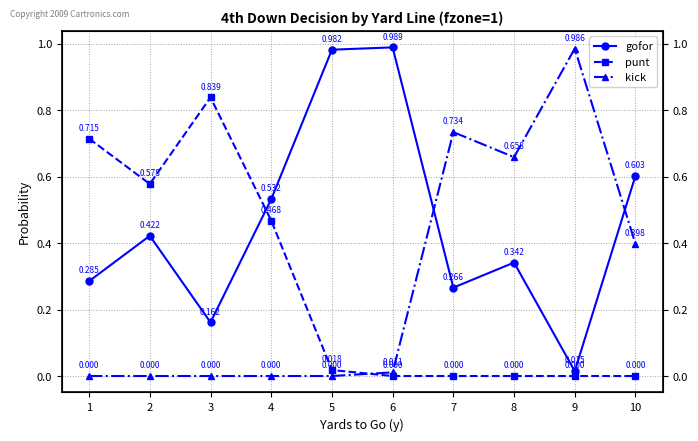

What is the difference between the punt values at 6 and 2?

0.6